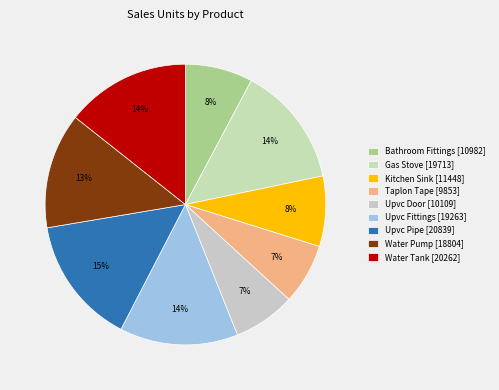

How many segments does this pie chart have?

9